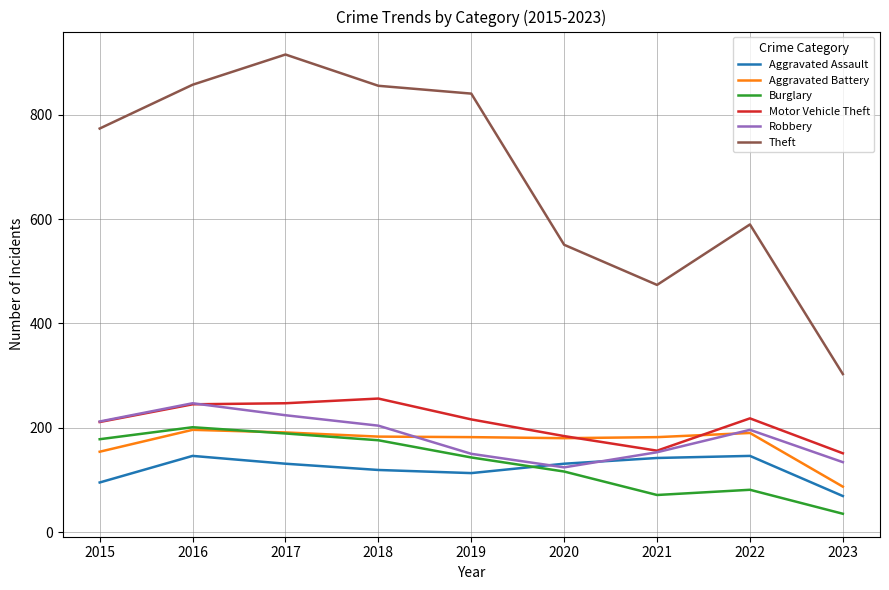

Where is Robbery nearest to the value 185?

2022